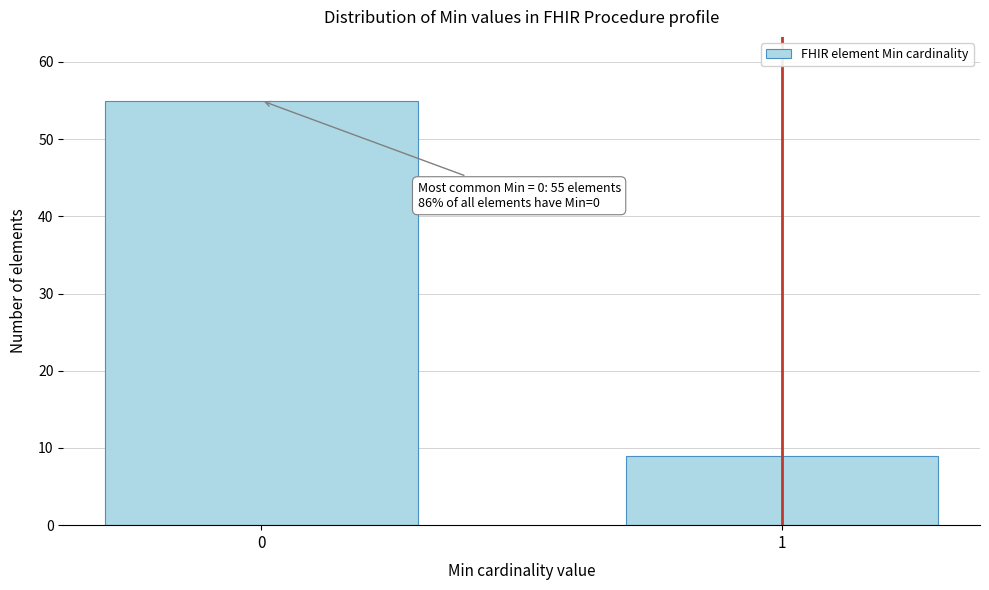

Reading right to left, list all the values displayed in this chart.

9	55